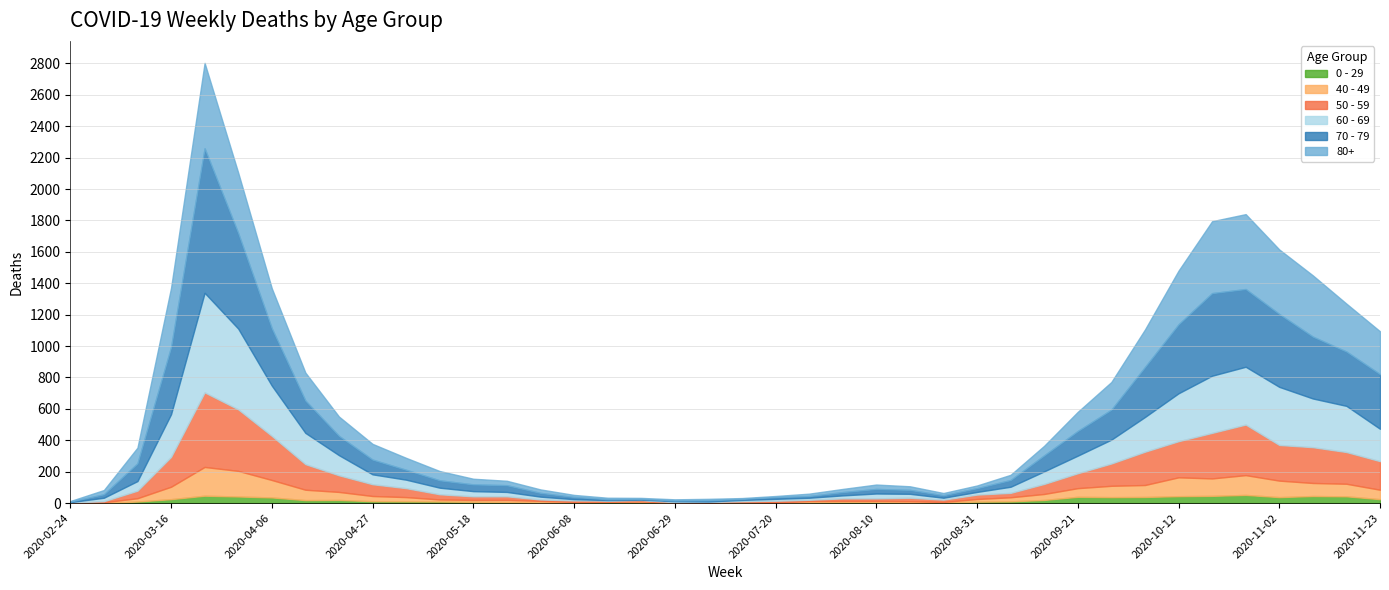

Reading right to left, what are all the values shown in this chart?

80+: 2020-11-23=273	2020-11-16=305	2020-11-09=390	2020-11-02=411	2020-10-26=477	2020-10-19=458	2020-10-12=342	2020-10-05=239	2020-09-28=176	2020-09-21=122	2020-09-14=61	2020-09-07=33	2020-08-31=17	2020-08-24=14	2020-08-17=23	2020-08-10=28	2020-08-03=20	2020-07-27=15	2020-07-20=7	2020-07-13=5	2020-07-06=9	2020-06-29=7	2020-06-22=6	2020-06-15=9	2020-06-08=13	2020-06-01=22	2020-05-25=28	2020-05-18=36	2020-05-11=59	2020-05-04=76	2020-04-27=100	2020-04-20=123	2020-04-13=178	2020-04-06=255	2020-03-30=385	2020-03-23=544	2020-03-16=377	2020-03-09=100	2020-03-02=27	2020-02-24=3
70 - 79: 2020-11-23=348	2020-11-16=346	2020-11-09=394	2020-11-02=464	2020-10-26=495	2020-10-19=526	2020-10-12=439	2020-10-05=318	2020-09-28=191	2020-09-21=157	2020-09-14=102	2020-09-07=43	2020-08-31=24	2020-08-24=16	2020-08-17=25	2020-08-10=29	2020-08-03=21	2020-07-27=11	2020-07-20=11	2020-07-13=7	2020-07-06=8	2020-06-29=5	2020-06-22=5	2020-06-15=6	2020-06-08=14	2020-06-01=24	2020-05-25=43	2020-05-18=43	2020-05-11=47	2020-05-04=63	2020-04-27=94	2020-04-20=123	2020-04-13=206	2020-04-06=365	2020-03-30=608	2020-03-23=920	2020-03-16=427	2020-03-09=113	2020-03-02=22	2020-02-24=4
60 - 69: 2020-11-23=206	2020-11-16=294	2020-11-09=310	2020-11-02=370	2020-10-26=368	2020-10-19=364	2020-10-12=305	2020-10-05=221	2020-09-28=152	2020-09-21=112	2020-09-14=80	2020-09-07=39	2020-08-31=17	2020-08-24=12	2020-08-17=25	2020-08-10=31	2020-08-03=19	2020-07-27=13	2020-07-20=12	2020-07-13=8	2020-07-06=3	2020-06-29=6	2020-06-22=3	2020-06-15=3	2020-06-08=8	2020-06-01=18	2020-05-25=28	2020-05-18=33	2020-05-11=42	2020-05-04=54	2020-04-27=63	2020-04-20=128	2020-04-13=199	2020-04-06=320	2020-03-30=514	2020-03-23=634	2020-03-16=272	2020-03-09=61	2020-03-02=22	2020-02-24=2
50 - 59: 2020-11-23=182	2020-11-16=202	2020-11-09=228	2020-11-02=227	2020-10-26=322	2020-10-19=290	2020-10-12=230	2020-10-05=212	2020-09-28=142	2020-09-21=95	2020-09-14=64	2020-09-07=28	2020-08-31=28	2020-08-24=15	2020-08-17=22	2020-08-10=16	2020-08-03=16	2020-07-27=8	2020-07-20=12	2020-07-13=6	2020-07-06=5	2020-06-29=3	2020-06-22=9	2020-06-15=8	2020-06-08=10	2020-06-01=9	2020-05-25=23	2020-05-18=23	2020-05-11=33	2020-05-04=57	2020-04-27=75	2020-04-20=106	2020-04-13=163	2020-04-06=281	2020-03-30=392	2020-03-23=475	2020-03-16=190	2020-03-09=48	2020-03-02=7	2020-02-24=3
40 - 49: 2020-11-23=60	2020-11-16=80	2020-11-09=83	2020-11-02=105	2020-10-26=126	2020-10-19=111	2020-10-12=120	2020-10-05=76	2020-09-28=72	2020-09-21=55	2020-09-14=38	2020-09-07=26	2020-08-31=17	2020-08-24=2	2020-08-17=10	2020-08-10=8	2020-08-03=8	2020-07-27=10	2020-07-20=2	2020-07-13=4	2020-07-06=1	2020-06-29=1	2020-06-22=5	2020-06-15=2	2020-06-08=3	2020-06-01=12	2020-05-25=14	2020-05-18=12	2020-05-11=13	2020-05-04=27	2020-04-27=33	2020-04-20=51	2020-04-13=66	2020-04-06=111	2020-03-30=163	2020-03-23=183	2020-03-16=79	2020-03-09=21	2020-03-02=5	2020-02-24=0
0 - 29: 2020-11-23=25	2020-11-16=43	2020-11-09=45	2020-11-02=38	2020-10-26=52	2020-10-19=46	2020-10-12=44	2020-10-05=39	2020-09-28=38	2020-09-21=40	2020-09-14=20	2020-09-07=11	2020-08-31=9	2020-08-24=5	2020-08-17=2	2020-08-10=6	2020-08-03=6	2020-07-27=3	2020-07-20=1	2020-07-13=2	2020-07-06=1	2020-06-29=2	2020-06-22=5	2020-06-15=6	2020-06-08=4	2020-06-01=2	2020-05-25=6	2020-05-18=8	2020-05-11=10	2020-05-04=11	2020-04-27=12	2020-04-20=20	2020-04-13=19	2020-04-06=36	2020-03-30=42	2020-03-23=47	2020-03-16=25	2020-03-09=10	2020-03-02=0	2020-02-24=1